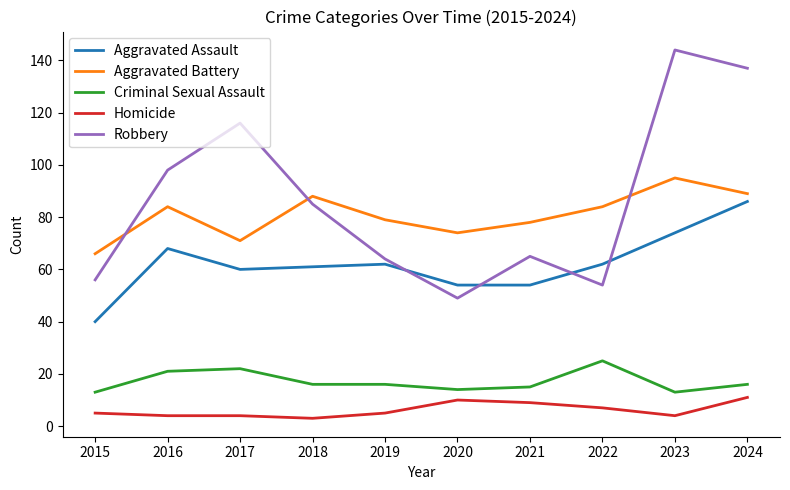

True or false: Robbery and Criminal Sexual Assault cross at least once.

False